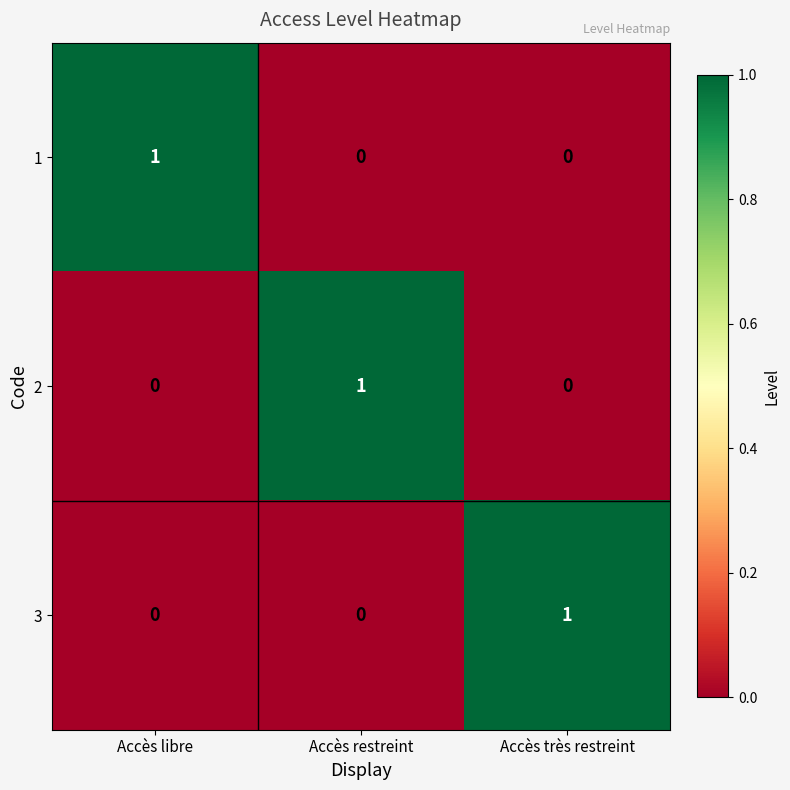

At how many categories does at least one series exceed 0?

3